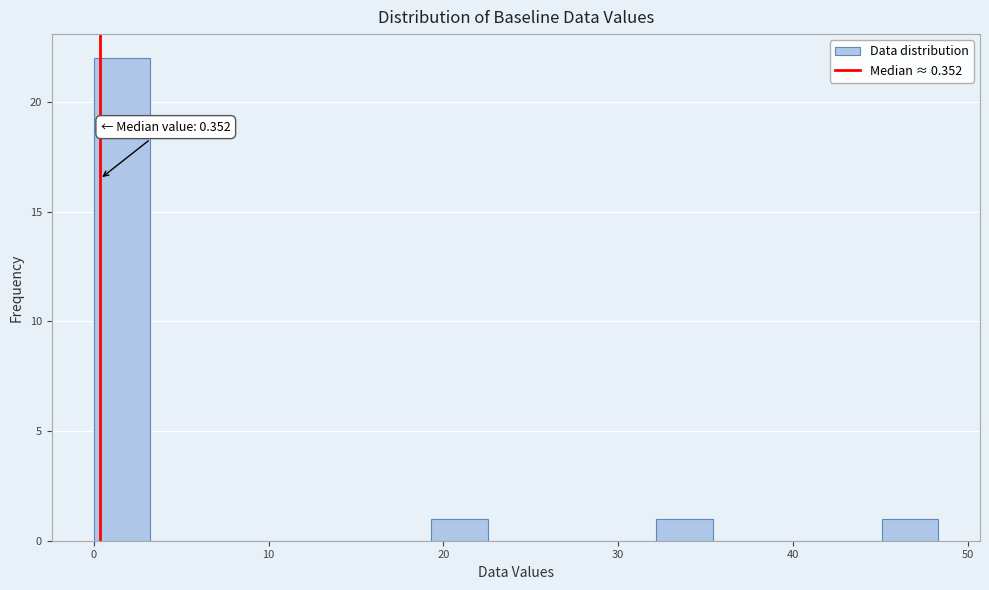

Read against the x-axis, roughly where is the centre of the tallest bar?

2